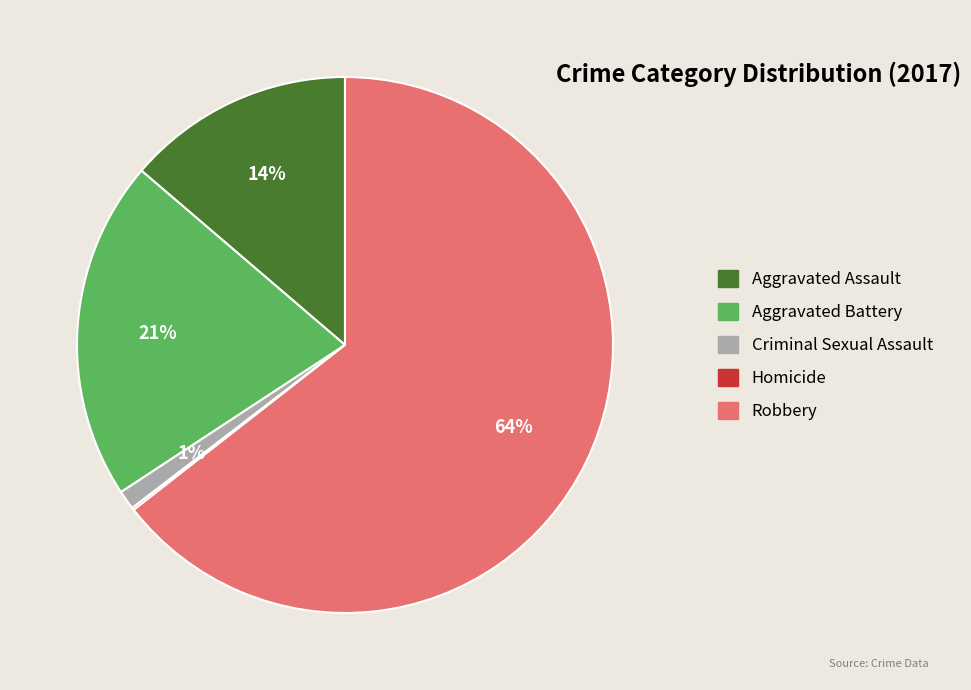

Is the sum of Criminal Sexual Assault and Aggravated Assault greater than half?

No